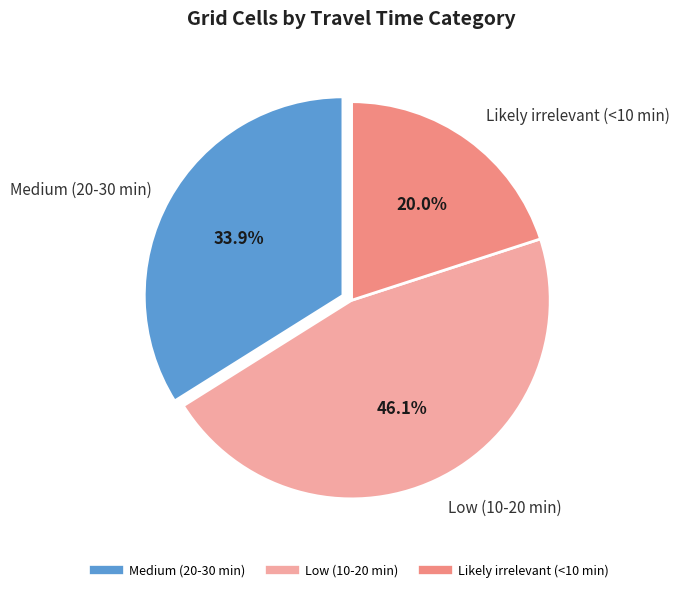

How many slices are in this pie chart?

3